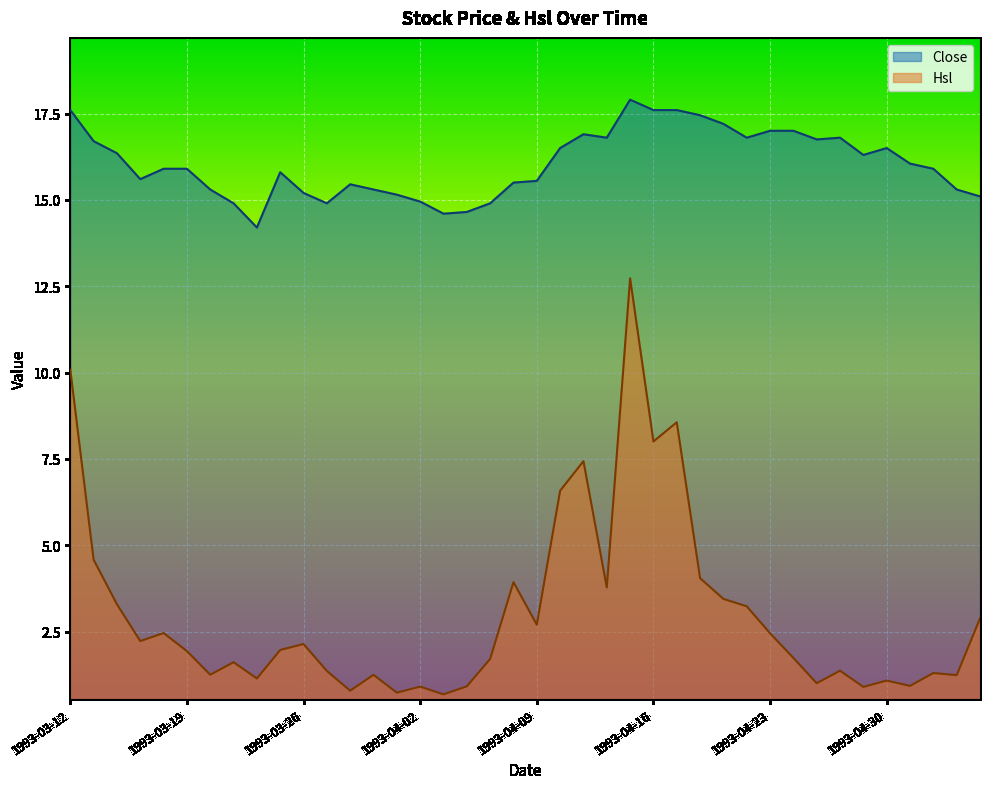

At which label is Hsl closest to 6?

1993-04-12